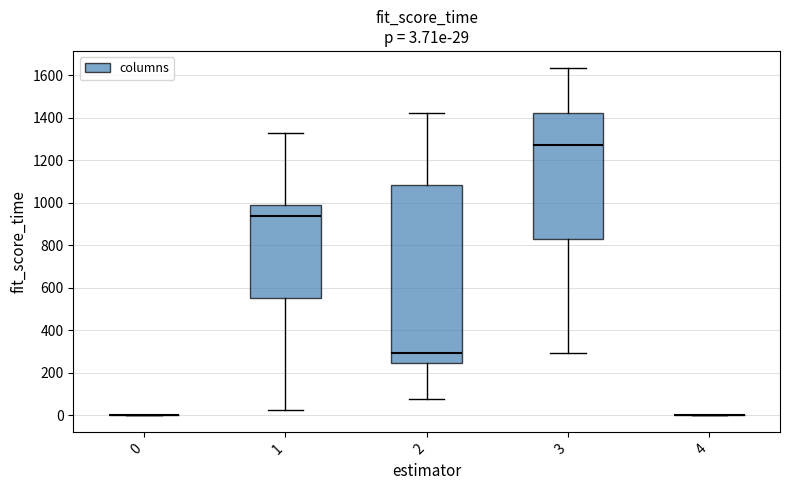

Comparing the boxes themselves (not the whiskers), which one is the tallest?

2